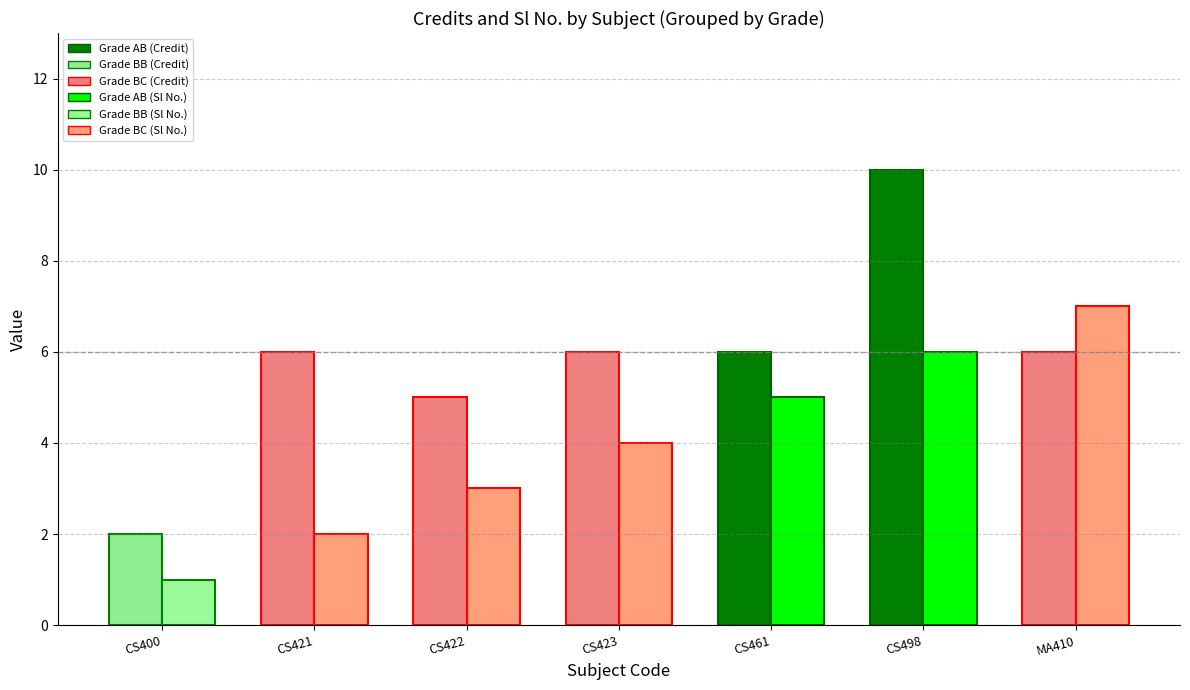

How many bars are there in total?

14